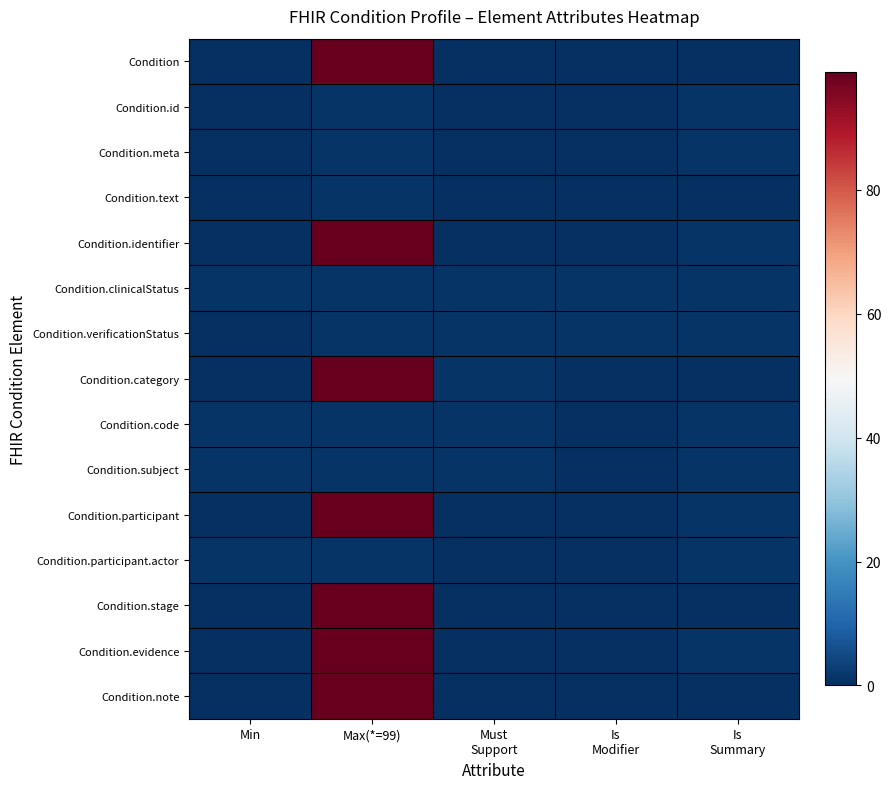

At which category does the chart reach its peak across all series?

Max(*=99)